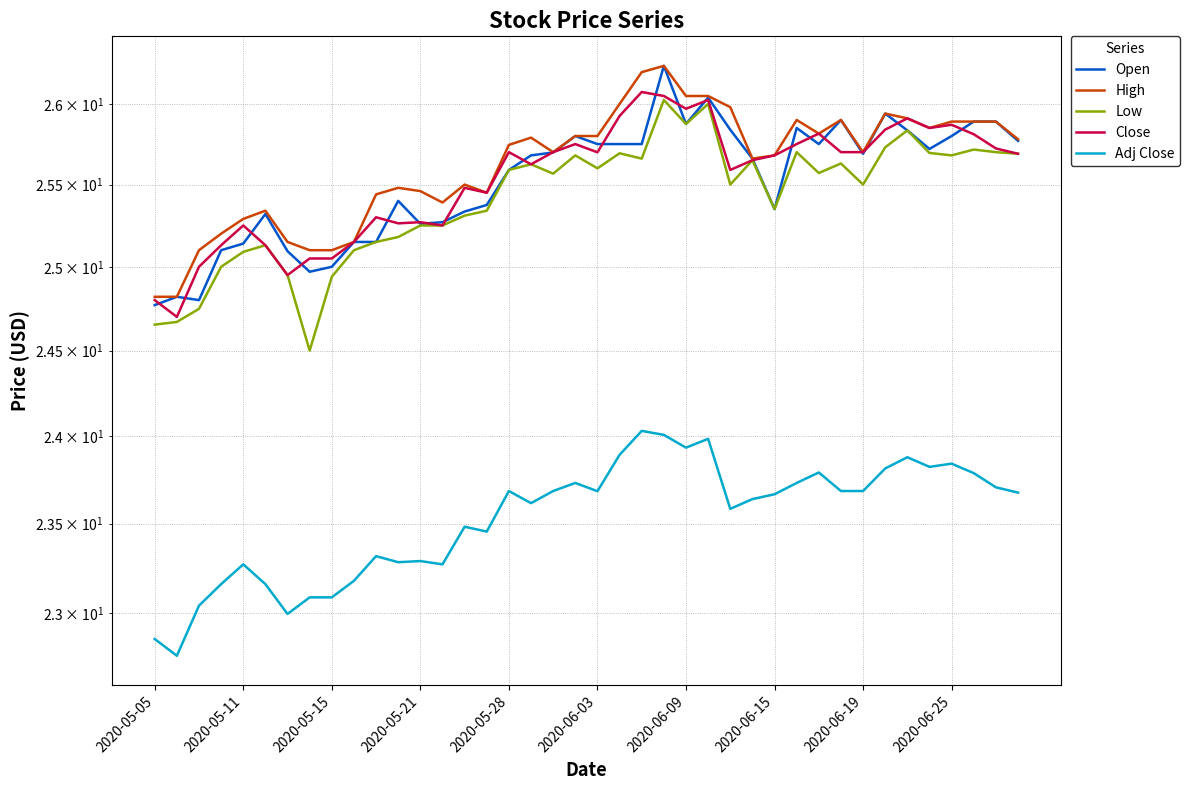

How many interior local valleys does the Low series have?

10